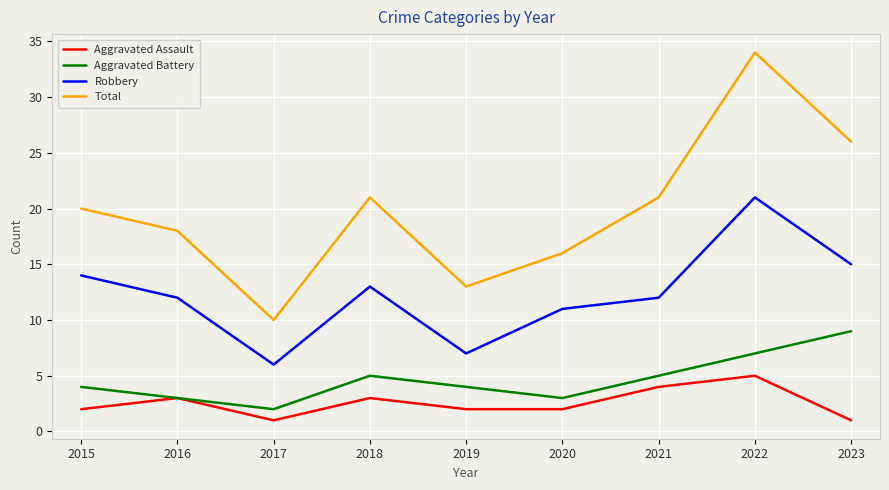

Read the Aggravated Battery value at 2015.

4